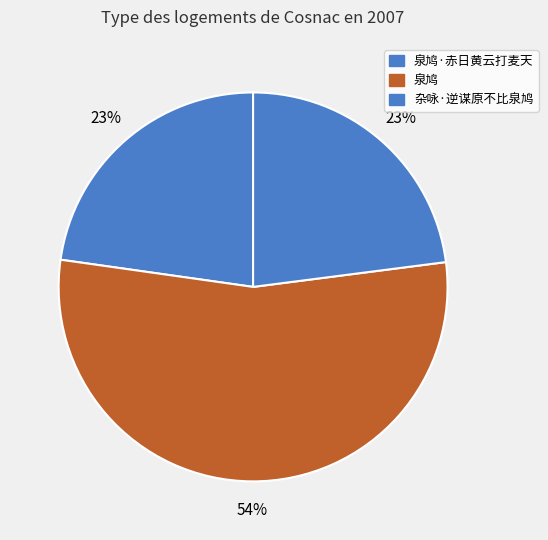

Does any single category account for the majority?

Yes